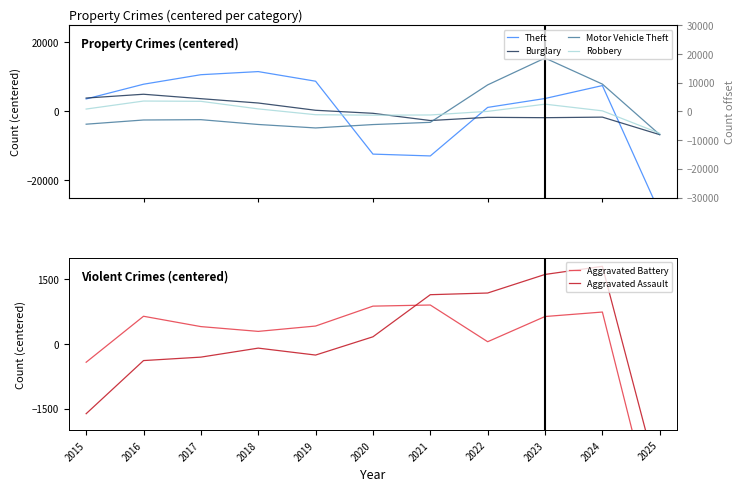

Which series has the widest spread of values?

Theft